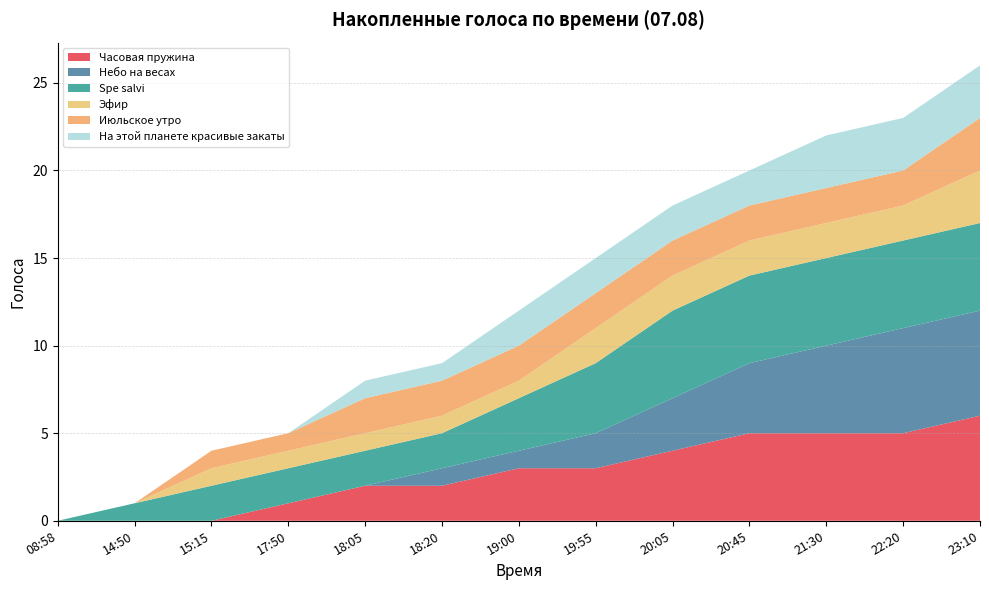

Reading left to right, transcribe all the data shown in this chart.

Часовая пружина: 08:58=0	14:50=0	15:15=0	17:50=1	18:05=2	18:20=2	19:00=3	19:55=3	20:05=4	20:45=5	21:30=5	22:20=5	23:10=6
Небо на весах: 08:58=0	14:50=0	15:15=0	17:50=0	18:05=0	18:20=1	19:00=1	19:55=2	20:05=3	20:45=4	21:30=5	22:20=6	23:10=6
Spe salvi: 08:58=0	14:50=1	15:15=2	17:50=2	18:05=2	18:20=2	19:00=3	19:55=4	20:05=5	20:45=5	21:30=5	22:20=5	23:10=5
Эфир: 08:58=0	14:50=0	15:15=1	17:50=1	18:05=1	18:20=1	19:00=1	19:55=2	20:05=2	20:45=2	21:30=2	22:20=2	23:10=3
Июльское утро: 08:58=0	14:50=0	15:15=1	17:50=1	18:05=2	18:20=2	19:00=2	19:55=2	20:05=2	20:45=2	21:30=2	22:20=2	23:10=3
На этой планете красивые закаты: 08:58=0	14:50=0	15:15=0	17:50=0	18:05=1	18:20=1	19:00=2	19:55=2	20:05=2	20:45=2	21:30=3	22:20=3	23:10=3